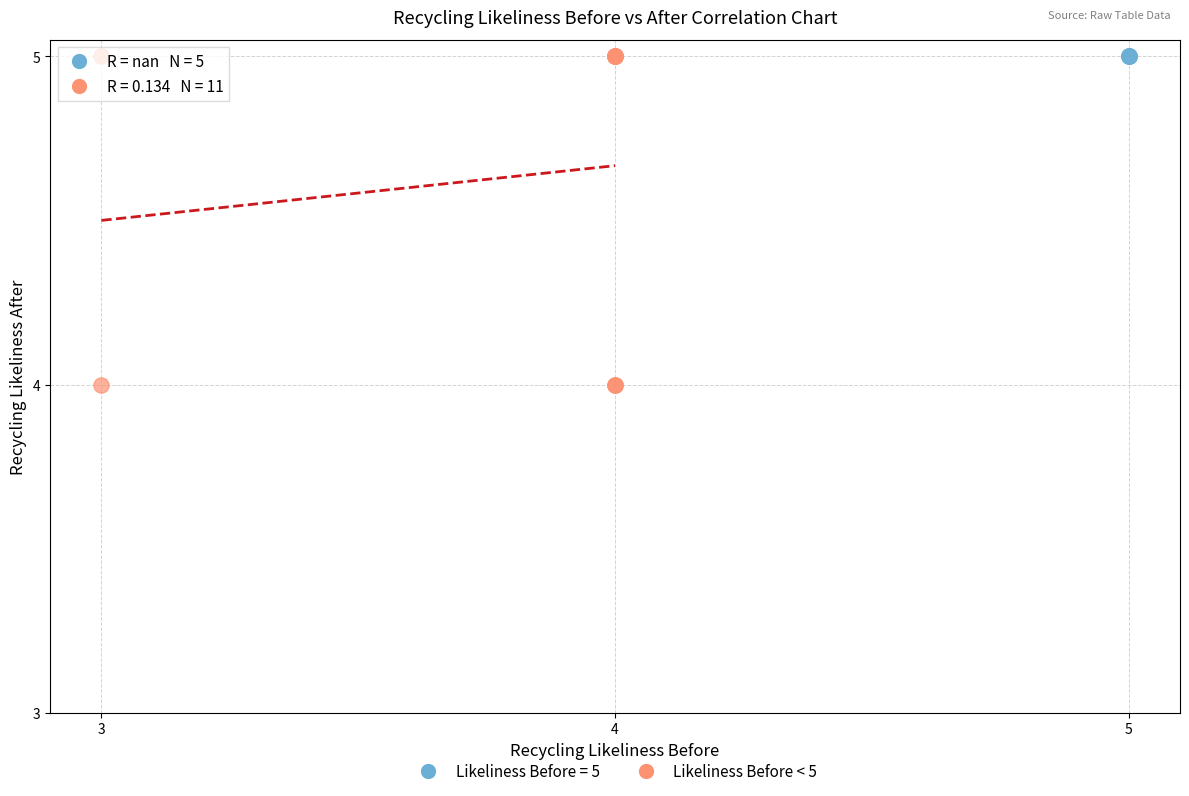

Which series contains the lowest Y value?

Likeliness Before < 5